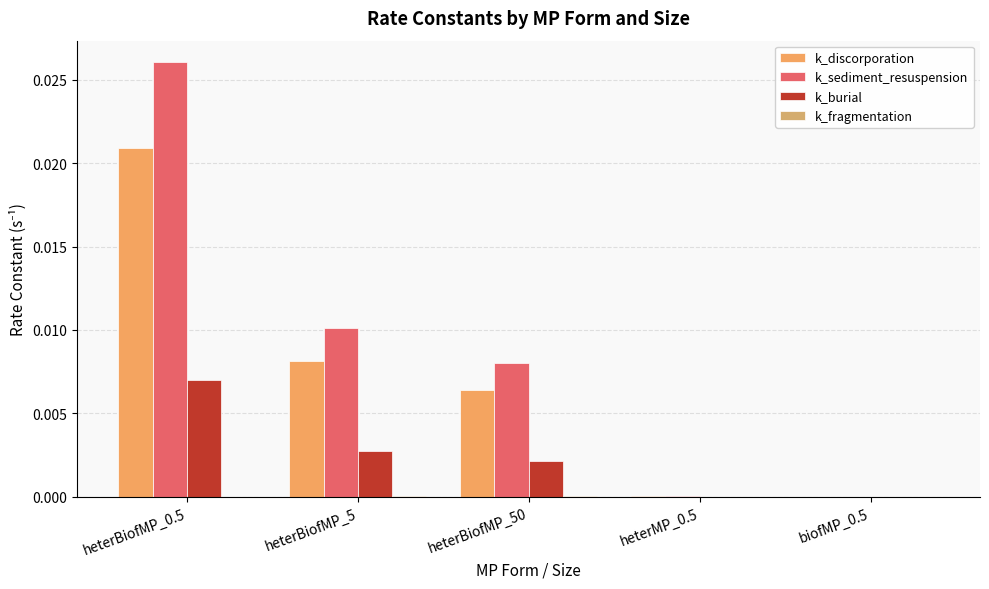

What is the label of the 4th bar from the right?

heterBiofMP_5